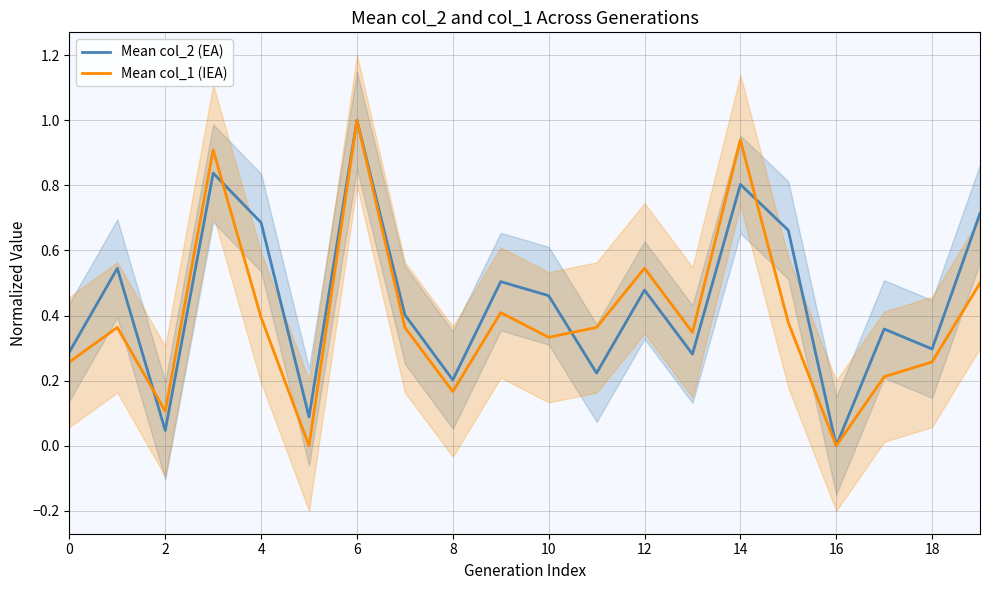

What is the highest value of the Mean col_1 (IEA) series?

1.0